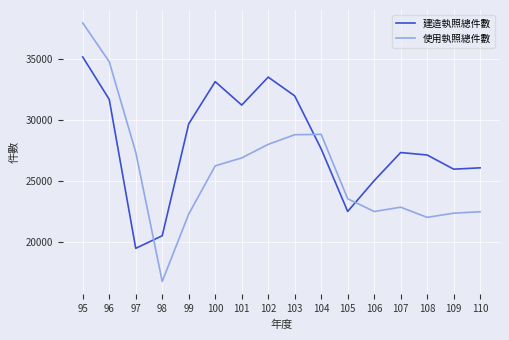

The value of 建造執照總件數 at 104 is 17226. True or false?

False